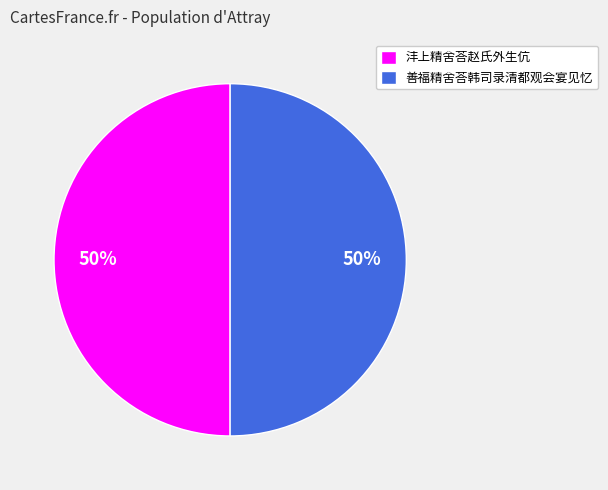

To the nearest percent, what percentage of the pie is 沣上精舍荅赵氏外生伉?

50%